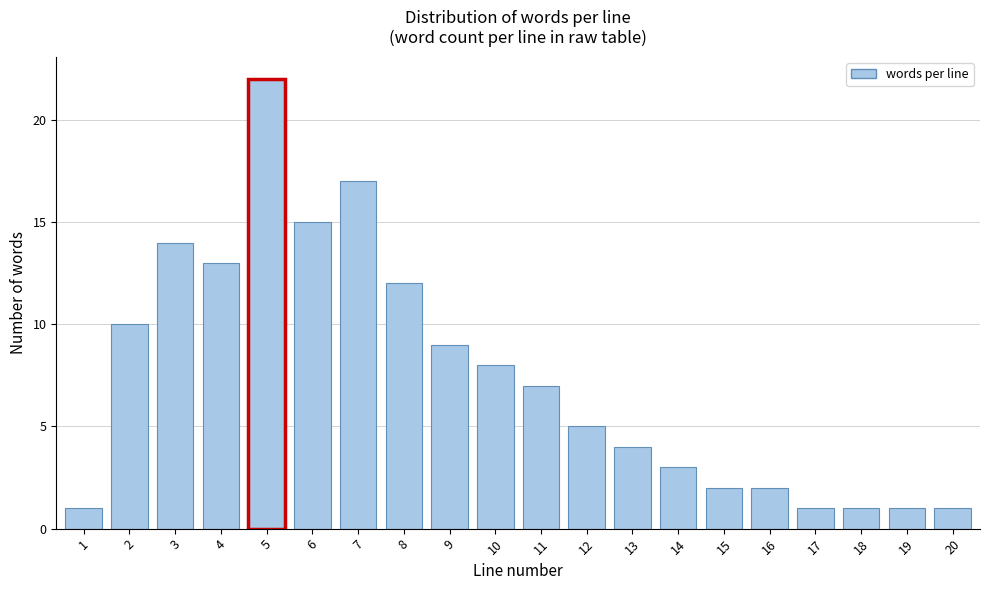

Reading left to right, what are all the values shown in this chart?

1	10	14	13	22	15	17	12	9	8	7	5	4	3	2	2	1	1	1	1